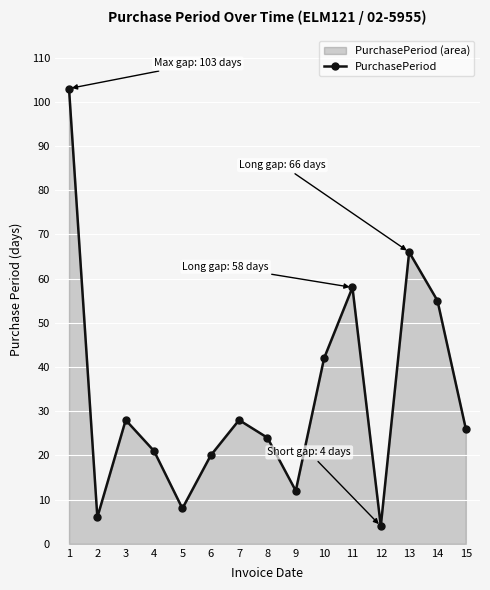

Reading left to right, extract all data points from this chart.

1=103	2=6	3=28	4=21	5=8	6=20	7=28	8=24	9=12	10=42	11=58	12=4	13=66	14=55	15=26